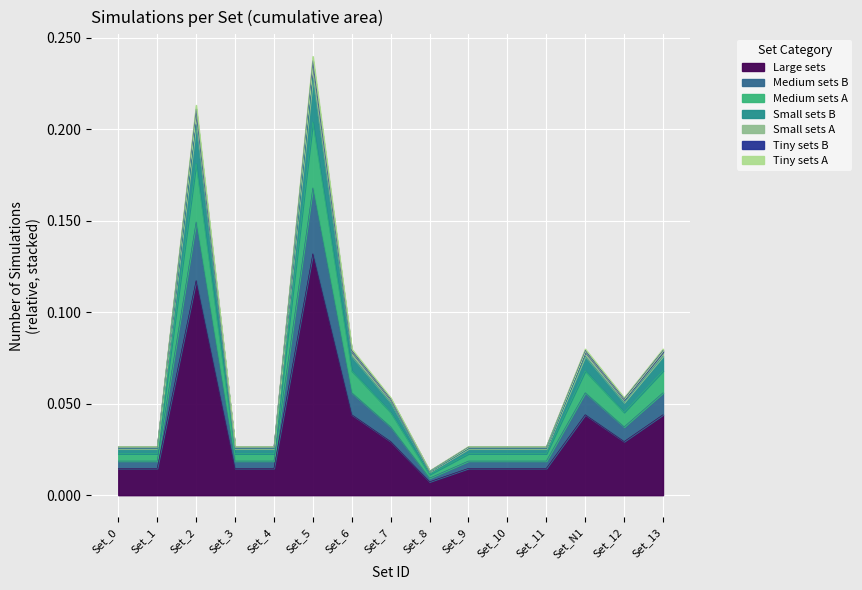

Reading right to left, extract all data points from this chart.

0.1	0.0	0.1	0.0	0.0	0.0	0.0	0.0	0.1	0.2	0.0	0.0	0.2	0.0	0.0